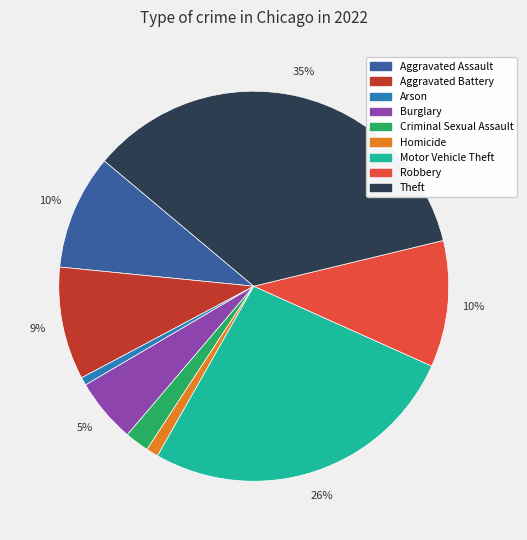

What is the largest slice in the pie chart?

Theft